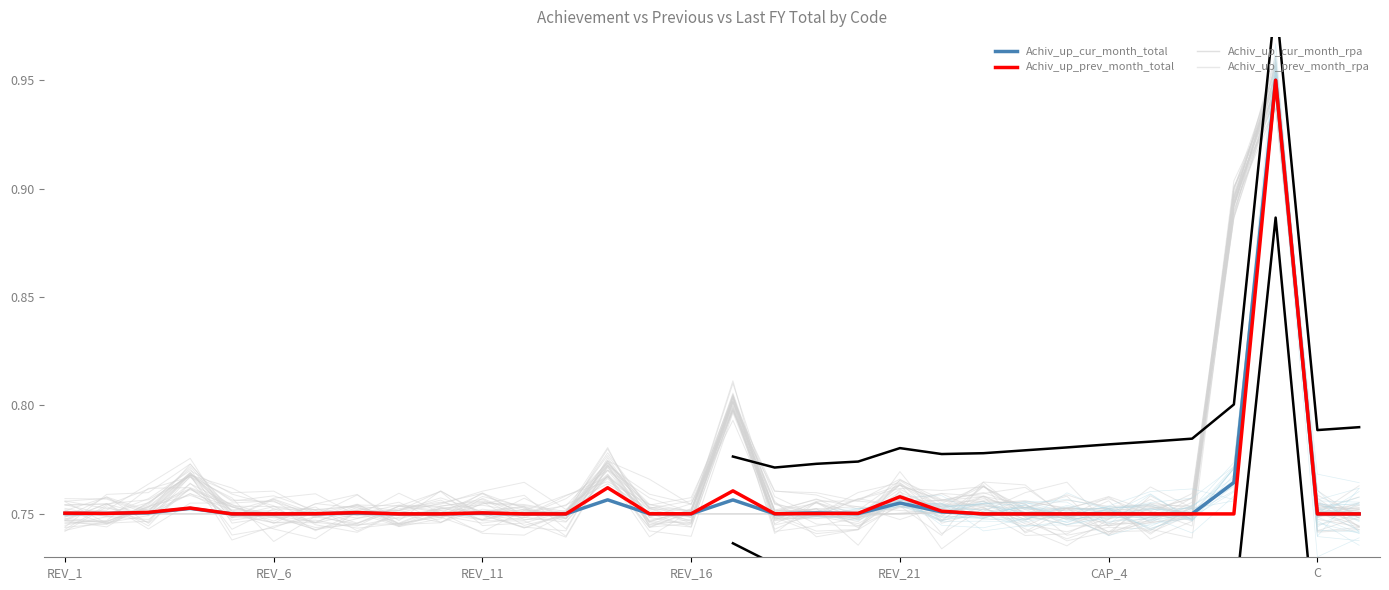

At which label does Achiv_up_cur_month_rpa reach its peak?

29